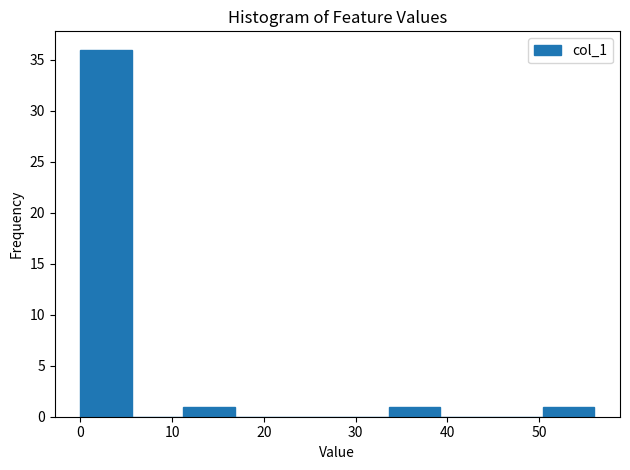

Reading left to right, list every bar in this chart as the range it spans on the x-axis followed by its height. Neither the bar edges nor the heights are printed on the chart, so give them approximately, as read against the axes.

0.0 to 5.6: 36
5.6 to 11.2: 0
11.2 to 16.8: 1
16.8 to 22.4: 0
22.4 to 28.0: 0
28.0 to 33.6: 0
33.6 to 39.2: 1
39.2 to 44.8: 0
44.8 to 50.4: 0
50.4 to 56.0: 1